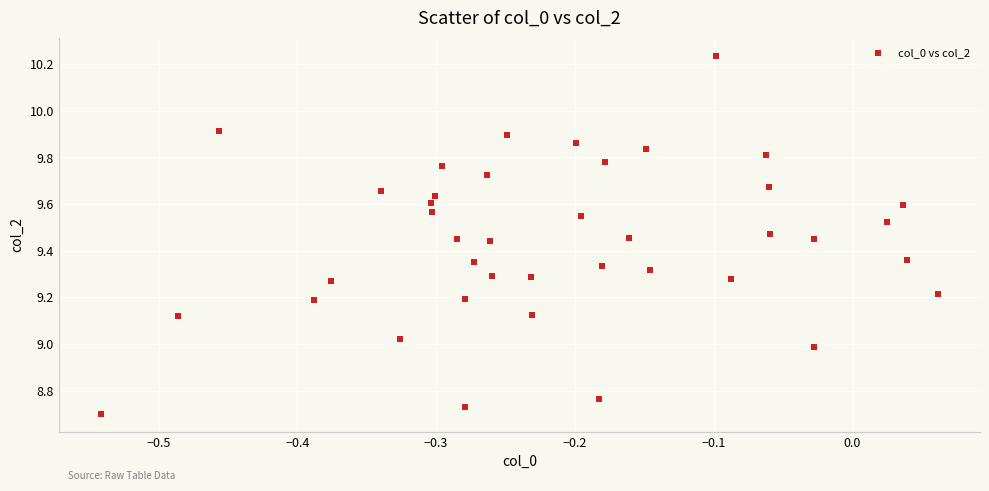

What is the range of X values (max minus min)?

0.6